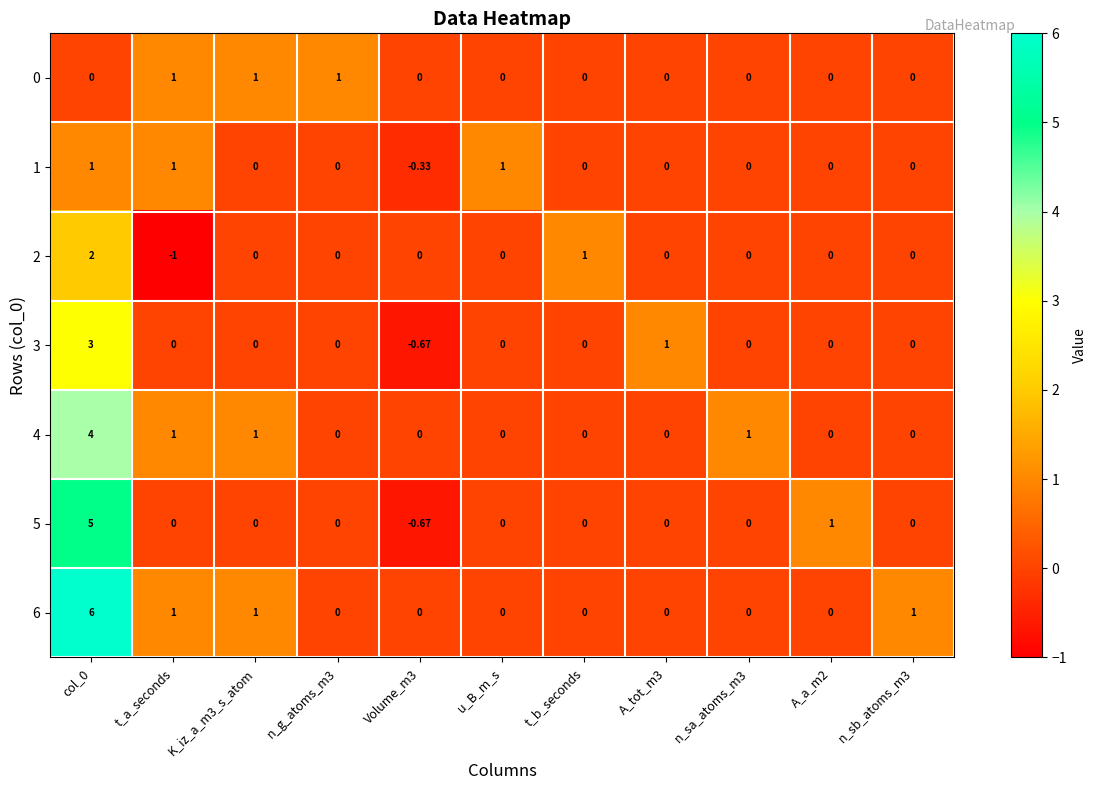

Which label corresponds to the smallest value in the chart?

t_a_seconds